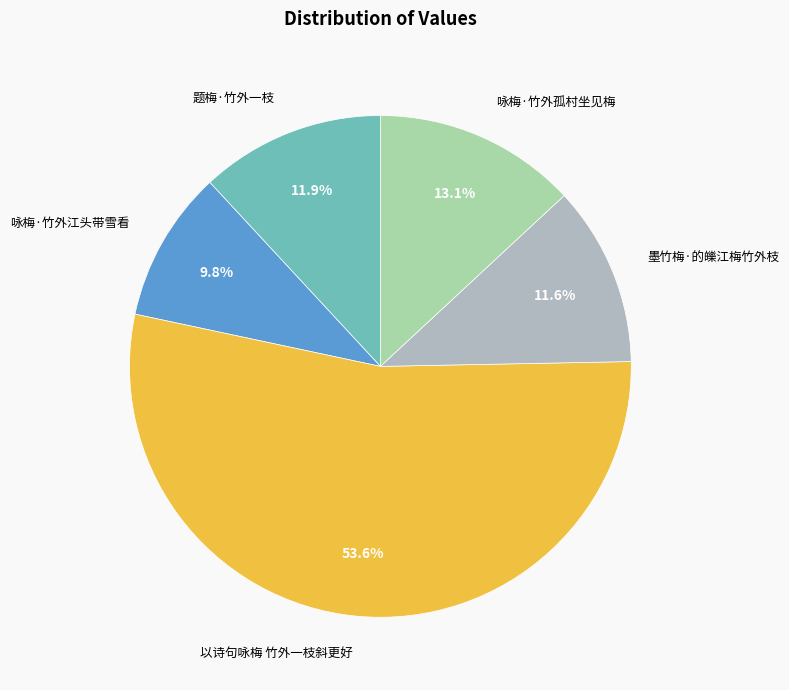

Does any single category account for the majority?

Yes